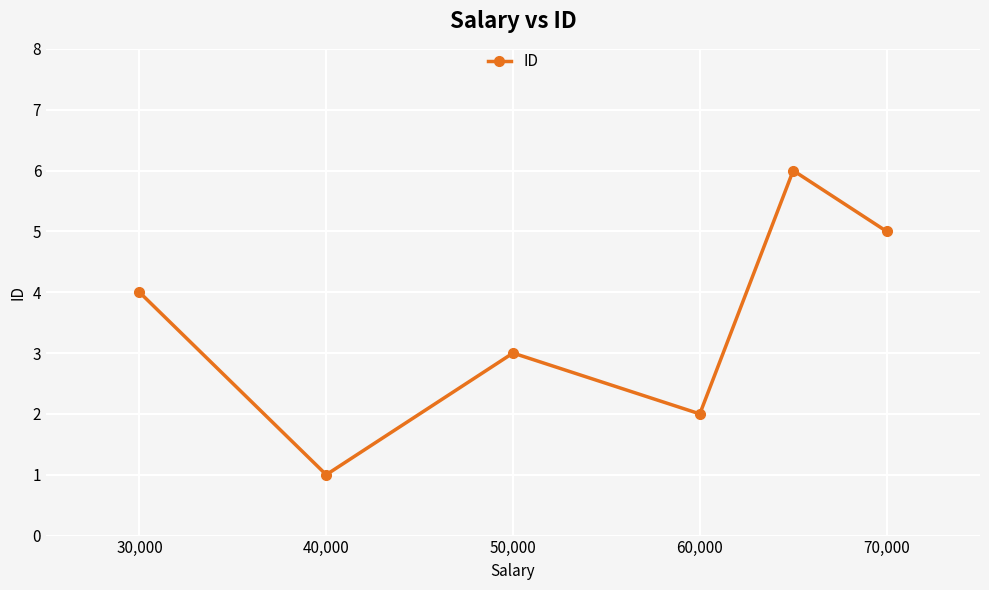

How many lines are shown in the chart?

1